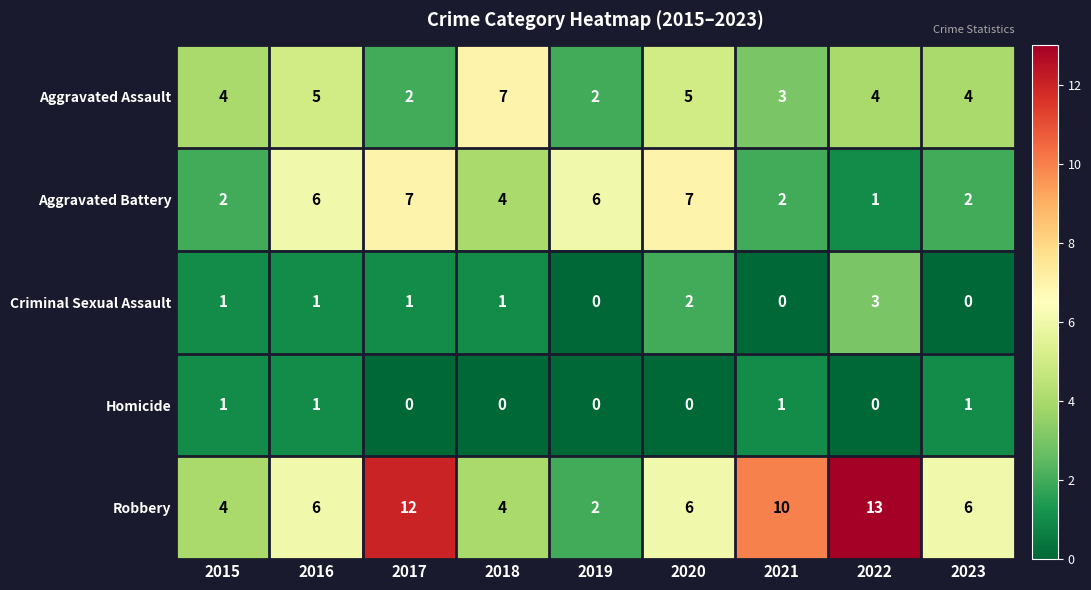

What is the difference between the highest and lowest values at 2016?

5